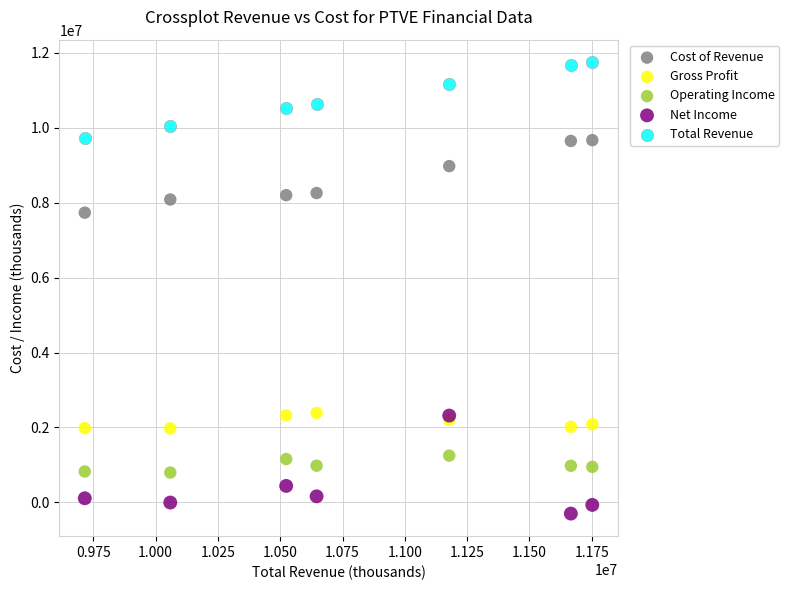

Across all series, what Y value is closest to 5725000?

7735000